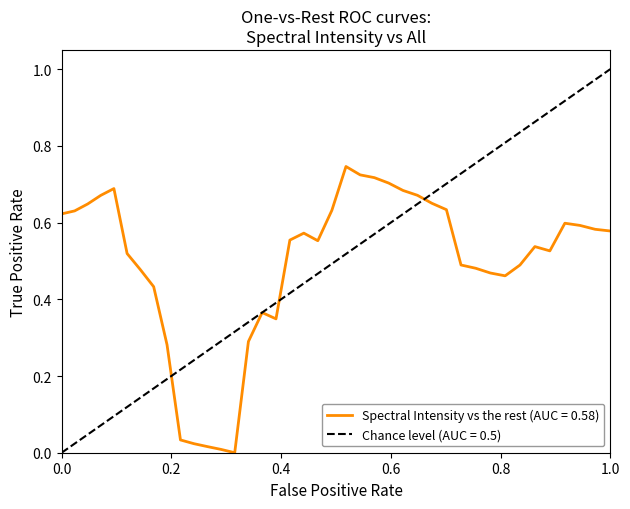

What is the greatest value displayed?

0.7